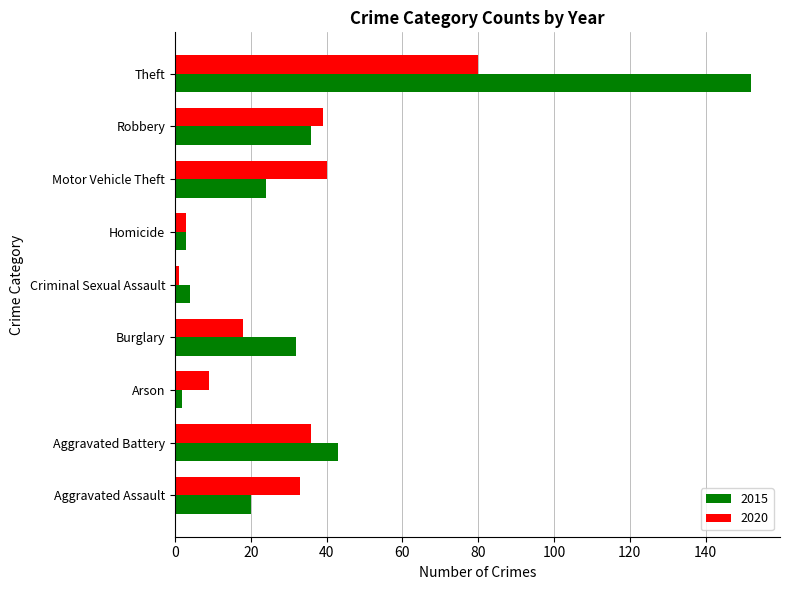

What is the average value of the 2015 series?

35